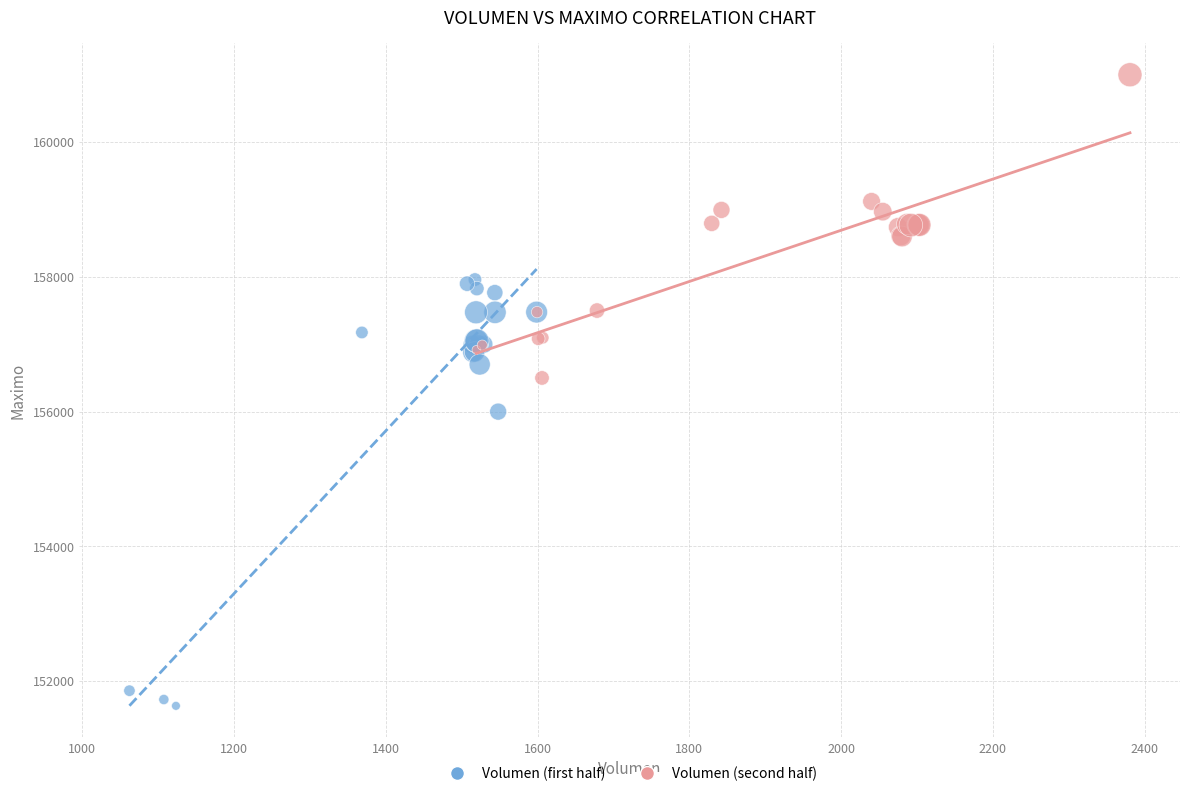

Which series reaches the maximum Y coordinate?

Volumen (second half)